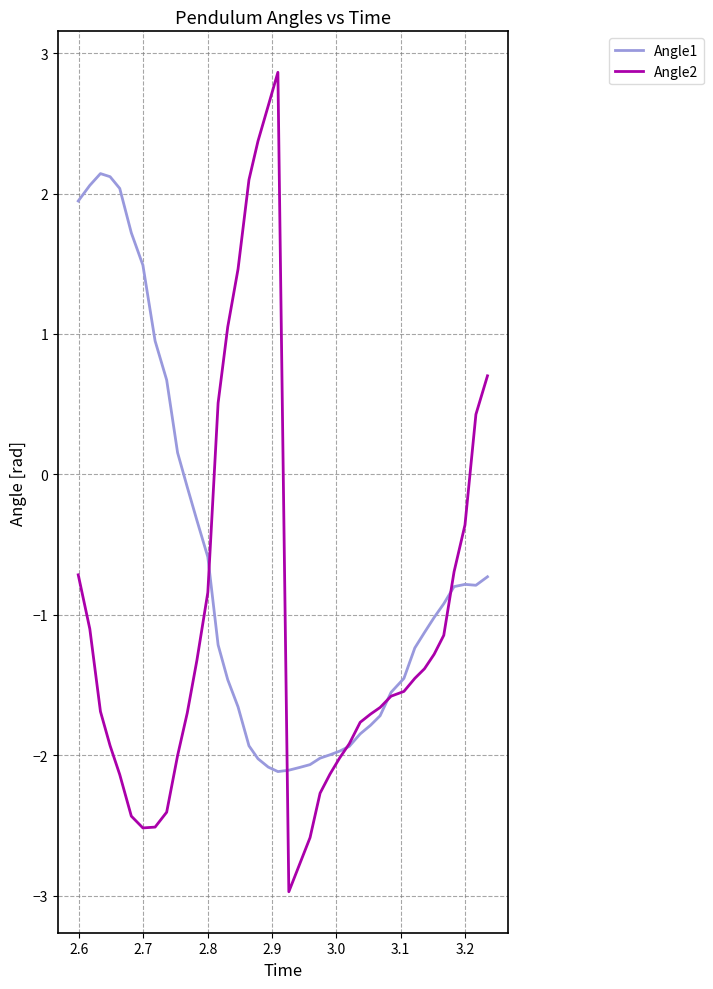

True or false: Angle1 and Angle2 cross at least once.

True